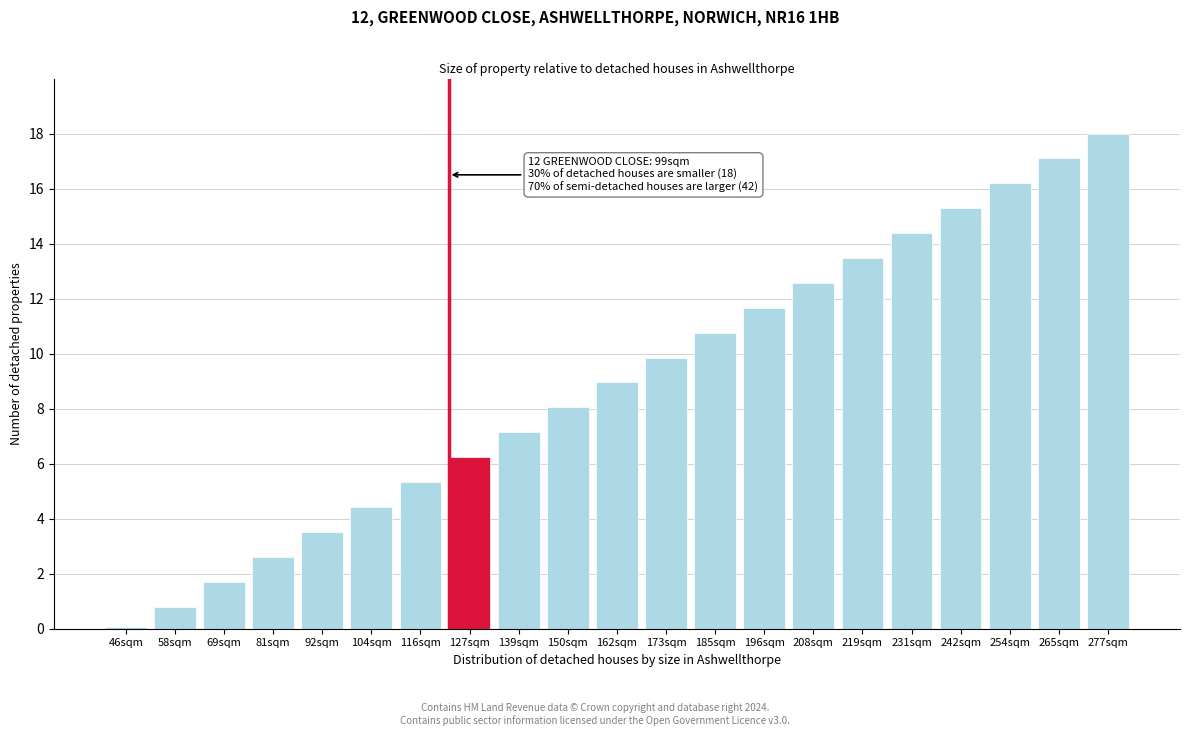

Reading left to right, transcribe all the data shown in this chart.

0.1	0.8	1.7	2.6	3.5	4.4	5.3	6.2	7.1	8.0	9.0	9.9	10.8	11.7	12.6	13.5	14.4	15.3	16.2	17.1	18.0